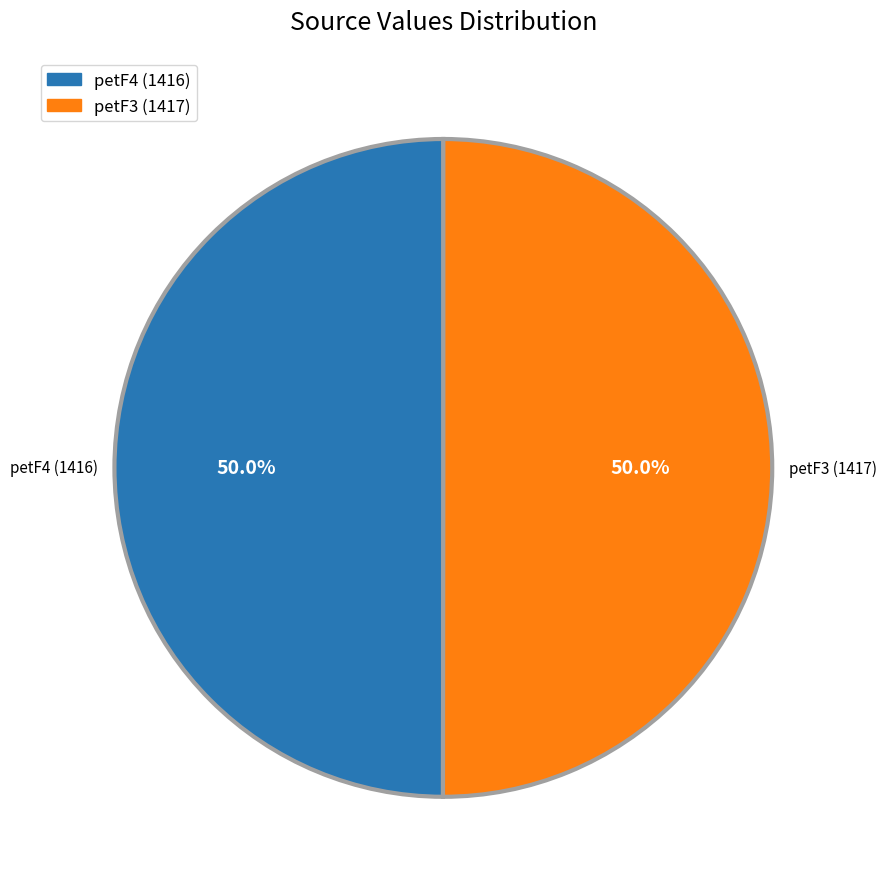

Combined, do petF3 and petF4 account for over 50%?

Yes